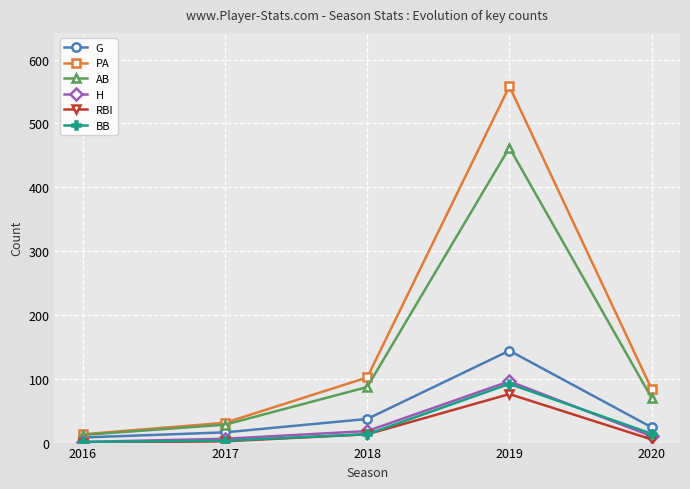

What is the lowest value of the BB series?

1